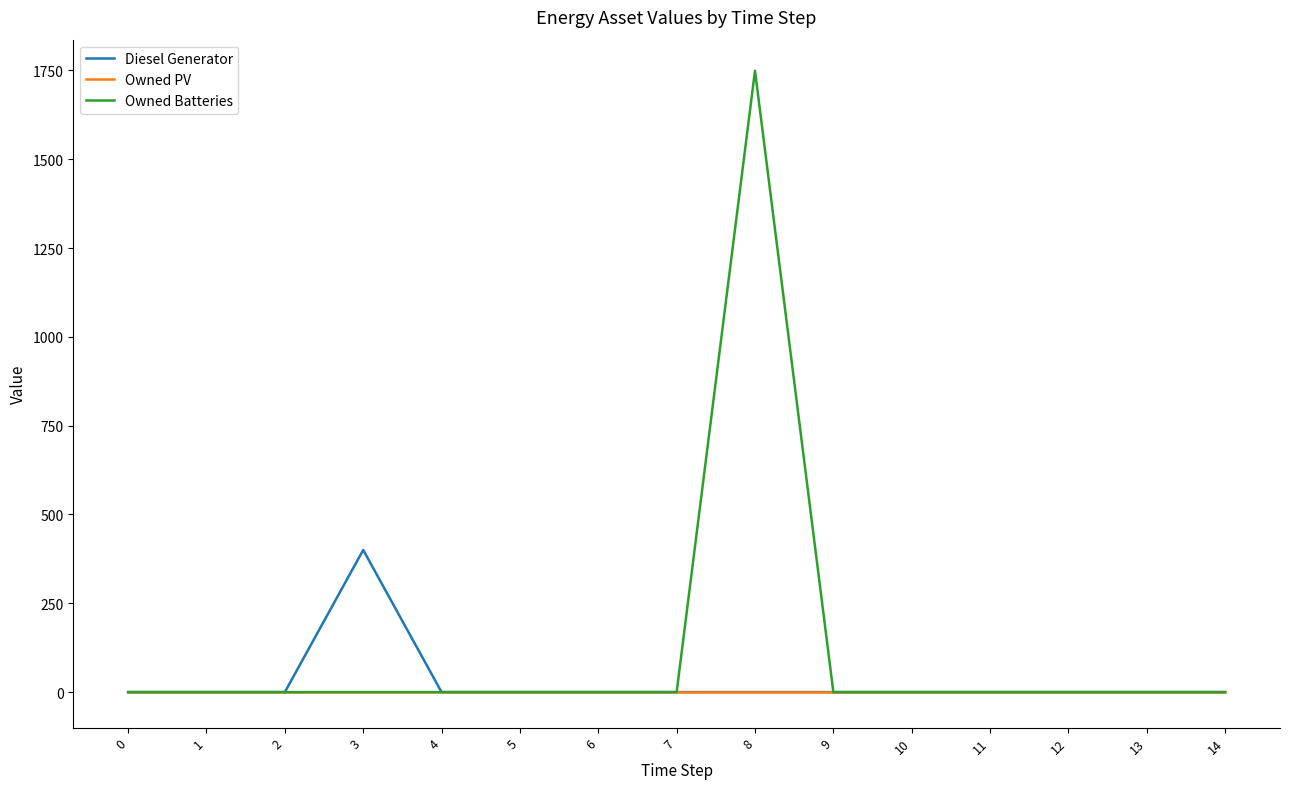

Which series has the widest spread of values?

Owned Batteries